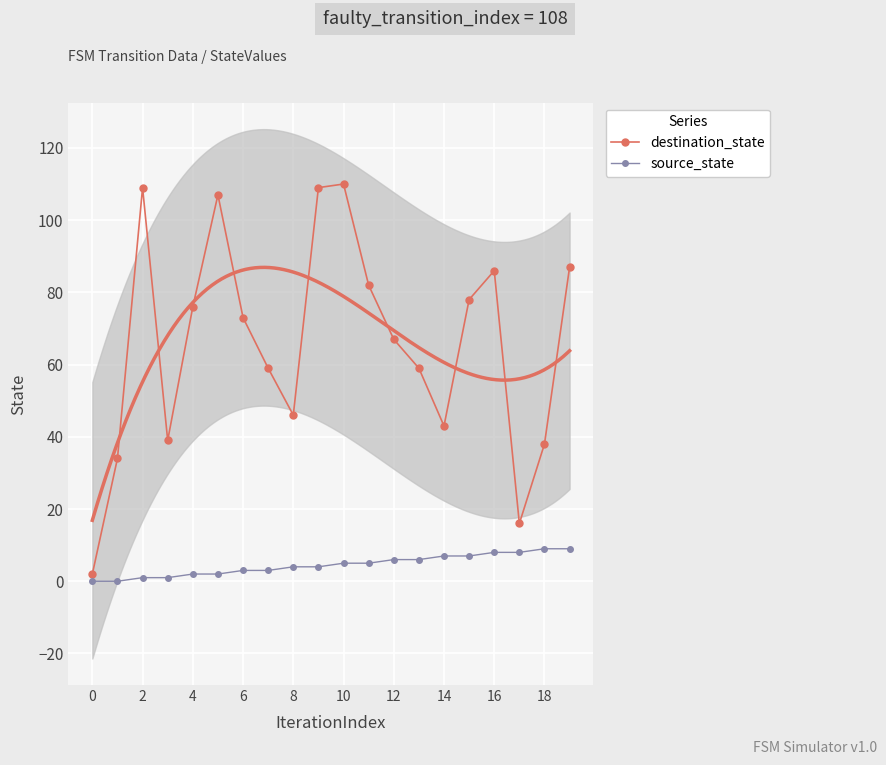

The source_state series shows 9 at 18. True or false?

True